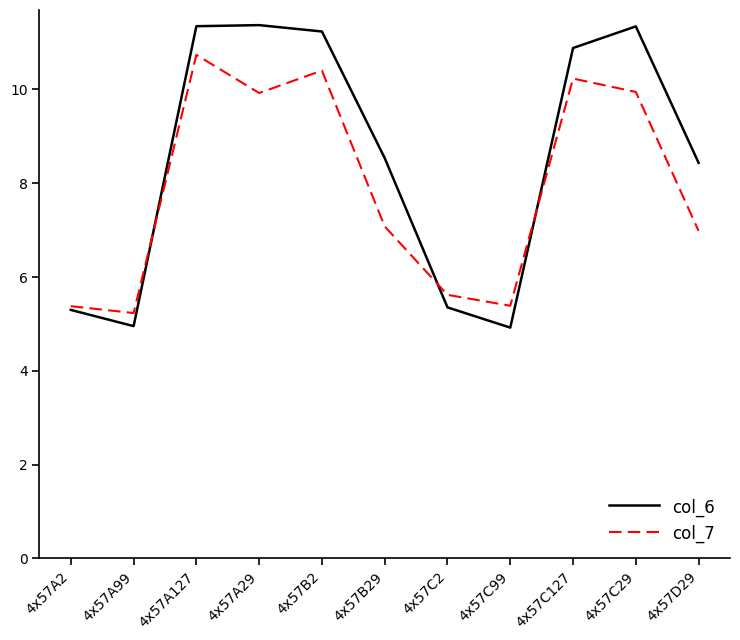

After their last crossing, which series has the higher values: col_7 or col_6?

col_6